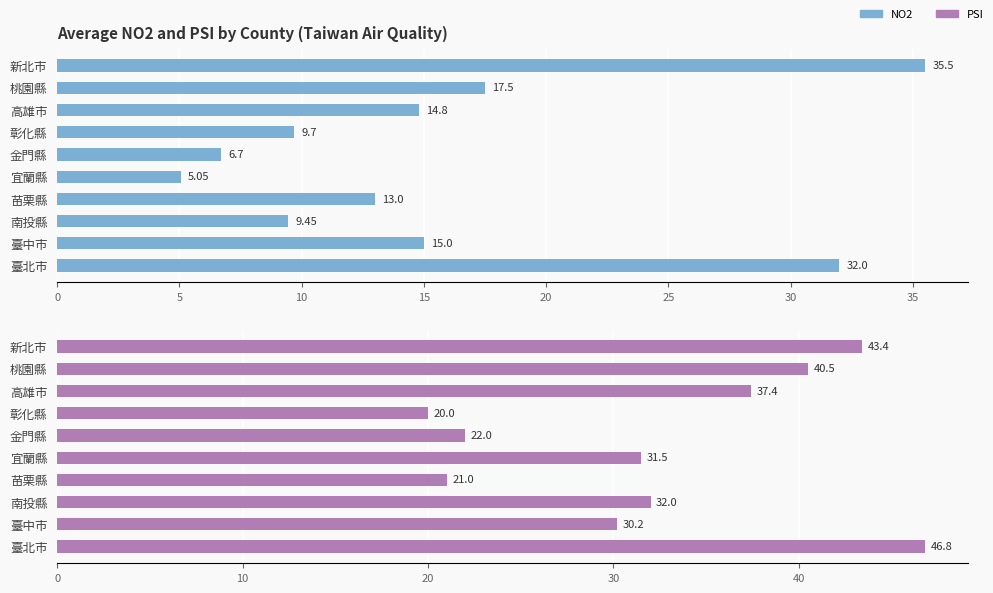

True or false: NO2 has a value of 61.6 at 新北市.

False